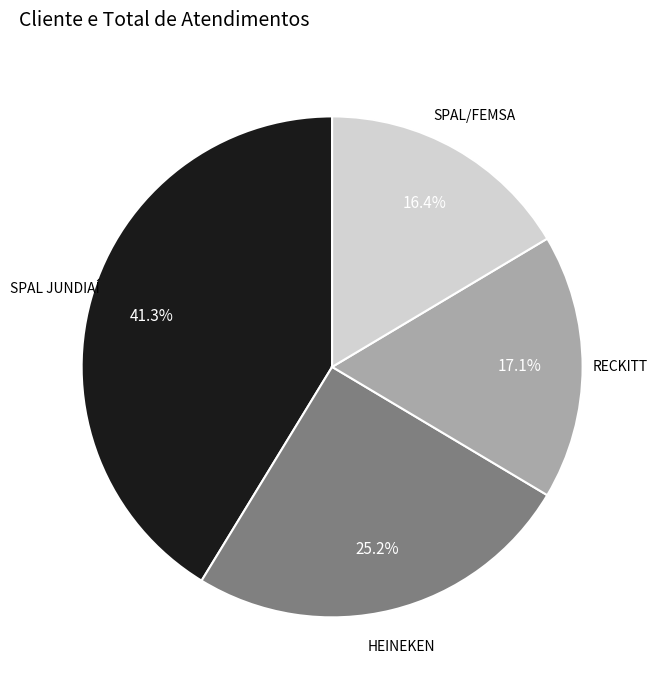

Is there any slice that represents more than half of the pie?

No